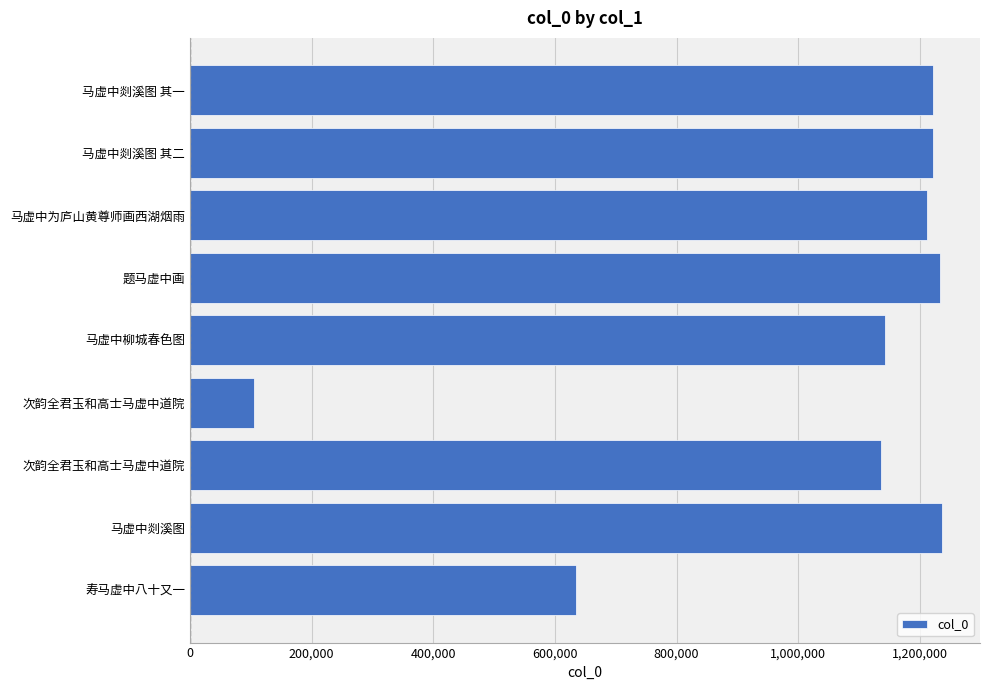

How many bars are there in total?

9